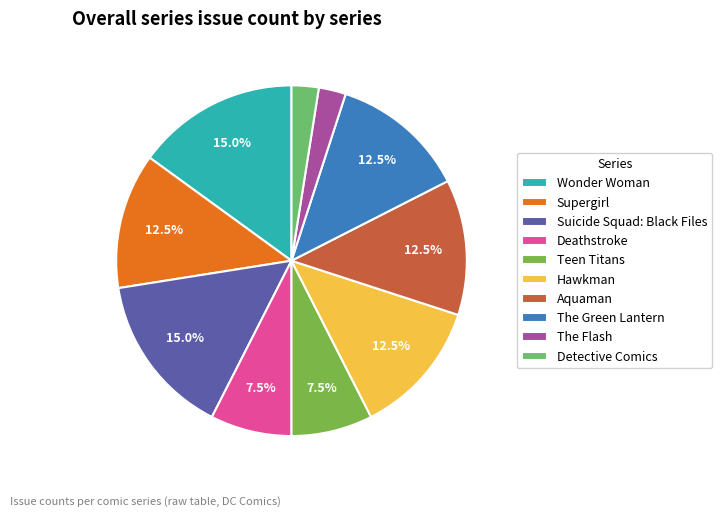

Is Teen Titans the majority of the pie?

No